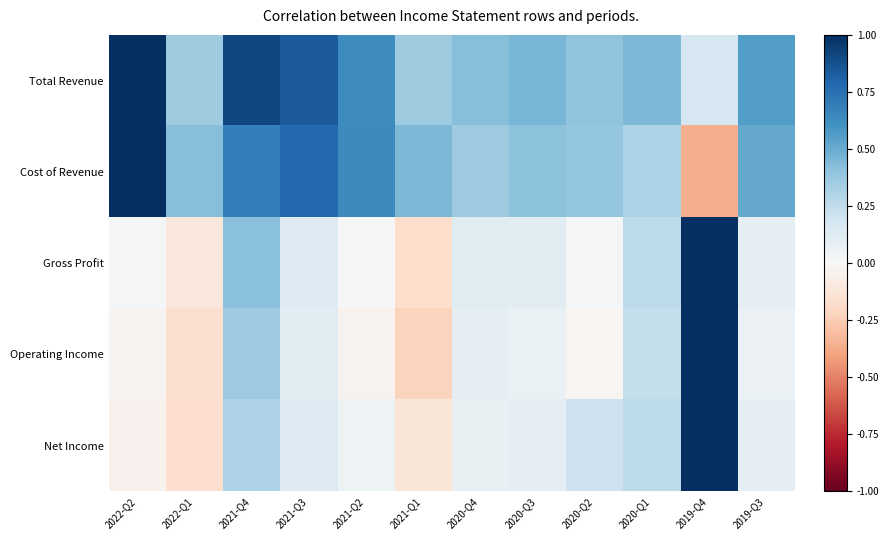

Reading right to left, transcribe all the data shown in this chart.

Total Revenue: 2019-Q3=0.6	2019-Q4=0.2	2020-Q1=0.5	2020-Q2=0.4	2020-Q3=0.5	2020-Q4=0.4	2021-Q1=0.4	2021-Q2=0.6	2021-Q3=0.8	2021-Q4=0.9	2022-Q1=0.4	2022-Q2=1.0
Cost of Revenue: 2019-Q3=0.5	2019-Q4=-0.4	2020-Q1=0.3	2020-Q2=0.4	2020-Q3=0.4	2020-Q4=0.4	2021-Q1=0.4	2021-Q2=0.6	2021-Q3=0.8	2021-Q4=0.7	2022-Q1=0.4	2022-Q2=1.0
Gross Profit: 2019-Q3=0.1	2019-Q4=1.0	2020-Q1=0.3	2020-Q2=0.0	2020-Q3=0.1	2020-Q4=0.1	2021-Q1=-0.2	2021-Q2=-0.0	2021-Q3=0.1	2021-Q4=0.4	2022-Q1=-0.1	2022-Q2=0.0
Operating Income: 2019-Q3=0.1	2019-Q4=1.0	2020-Q1=0.2	2020-Q2=-0.0	2020-Q3=0.1	2020-Q4=0.1	2021-Q1=-0.2	2021-Q2=-0.0	2021-Q3=0.1	2021-Q4=0.4	2022-Q1=-0.2	2022-Q2=-0.0
Net Income: 2019-Q3=0.1	2019-Q4=1.0	2020-Q1=0.3	2020-Q2=0.2	2020-Q3=0.1	2020-Q4=0.1	2021-Q1=-0.1	2021-Q2=0.0	2021-Q3=0.1	2021-Q4=0.3	2022-Q1=-0.2	2022-Q2=-0.0